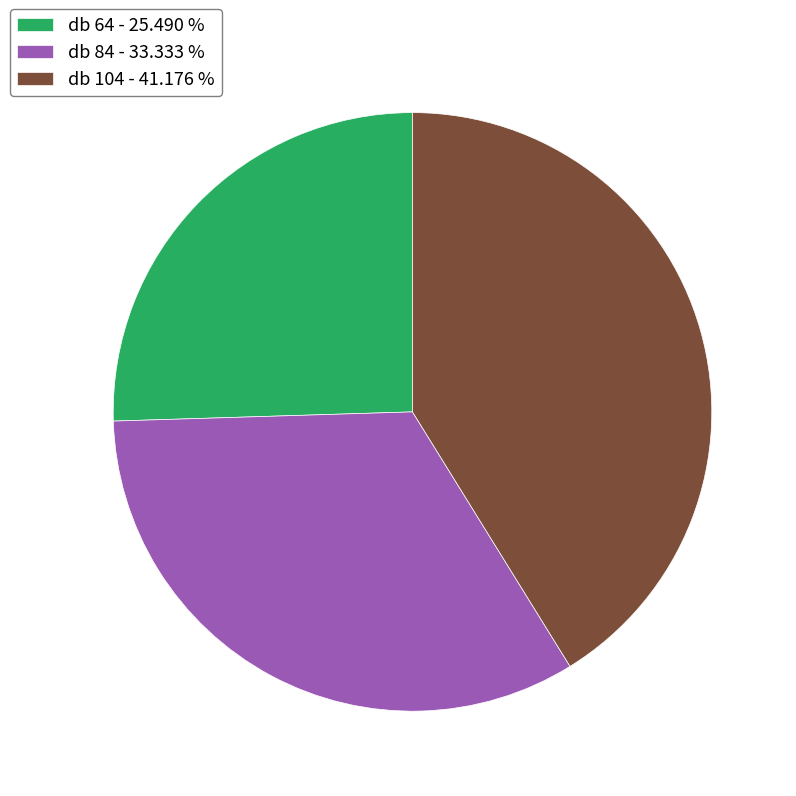

Which slice is the largest?

db 104 - 41.176 %